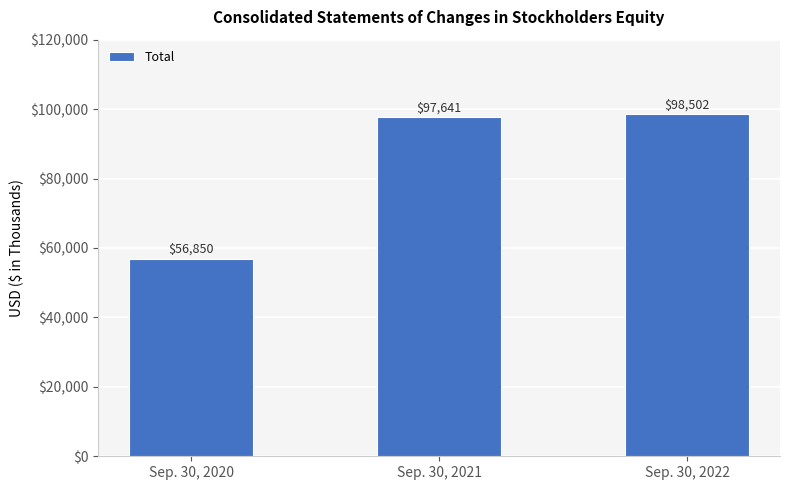

Reading left to right, list all the values displayed in this chart.

Sep. 30, 2020=56850	Sep. 30, 2021=97641	Sep. 30, 2022=98502